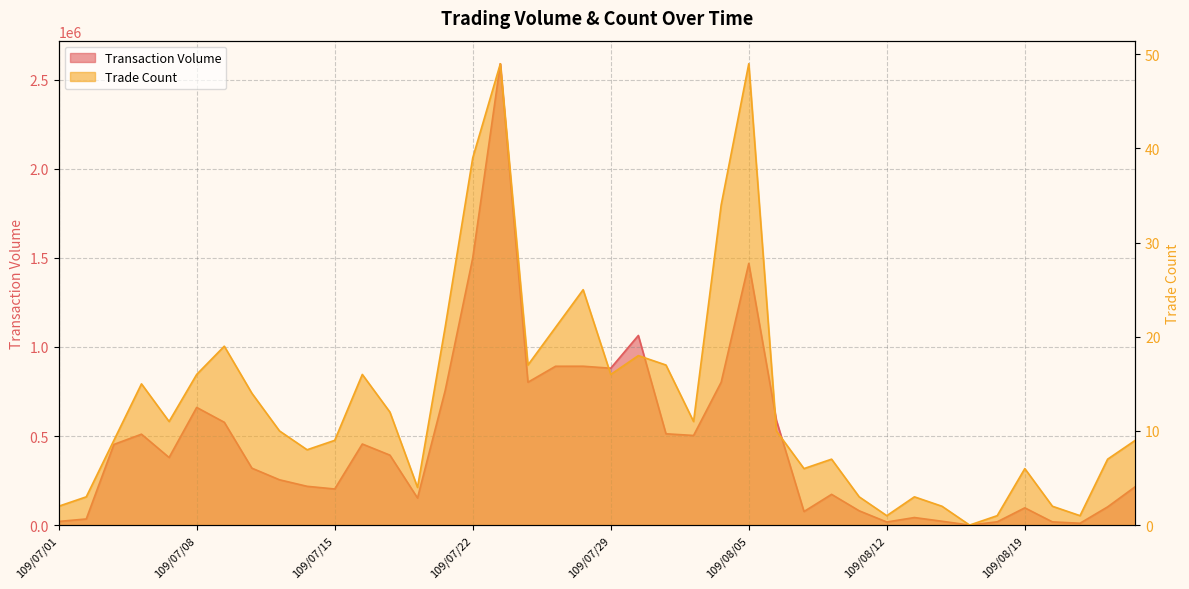

Rank the series by their maximum value, from highest to lowest.

Transaction Volume, Trade Count